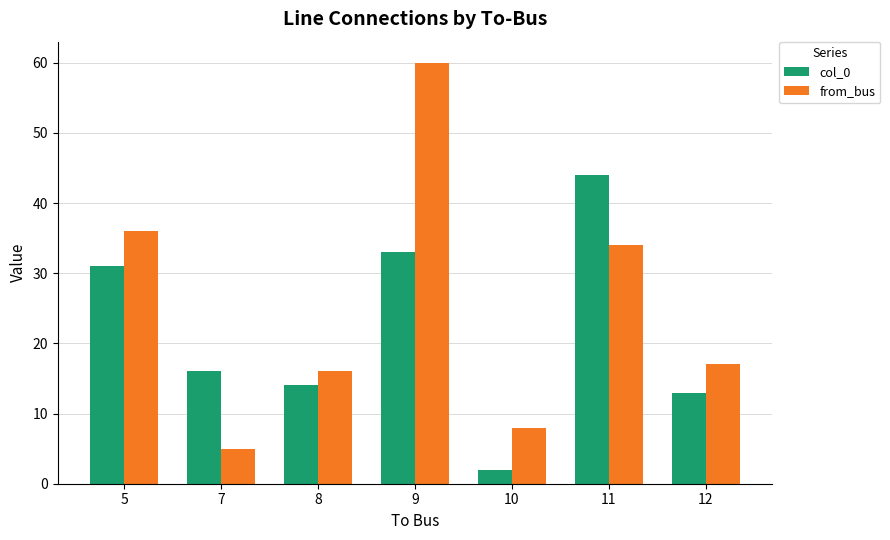

Are the bars grouped side by side (vs. stacked)?

Yes